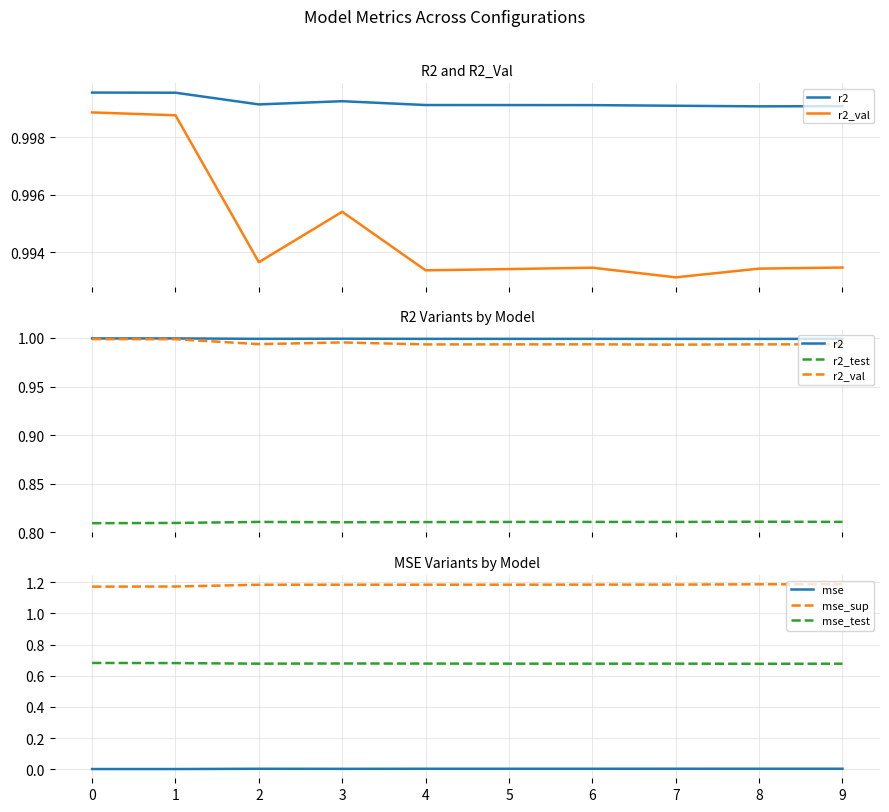

What is the sum of all r2_test values?

8.1